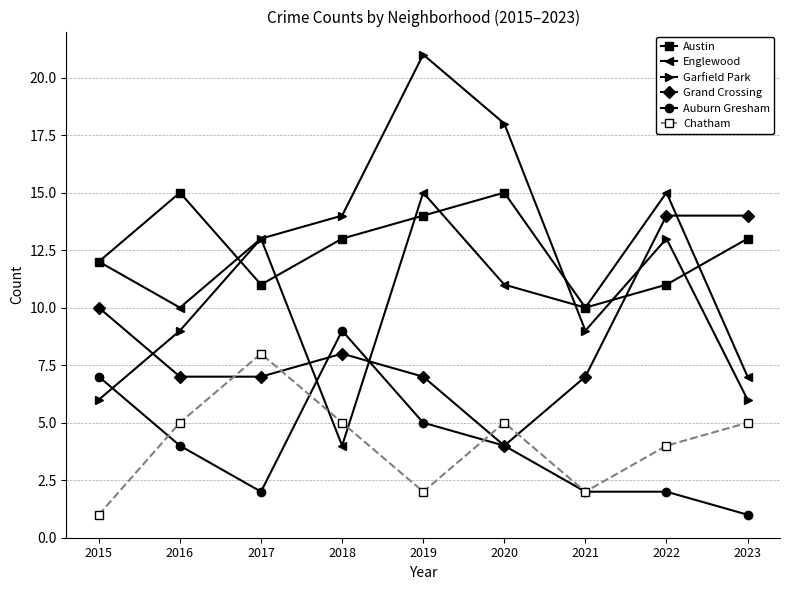

Which series changed the most between 2020 and 2023?

Garfield Park